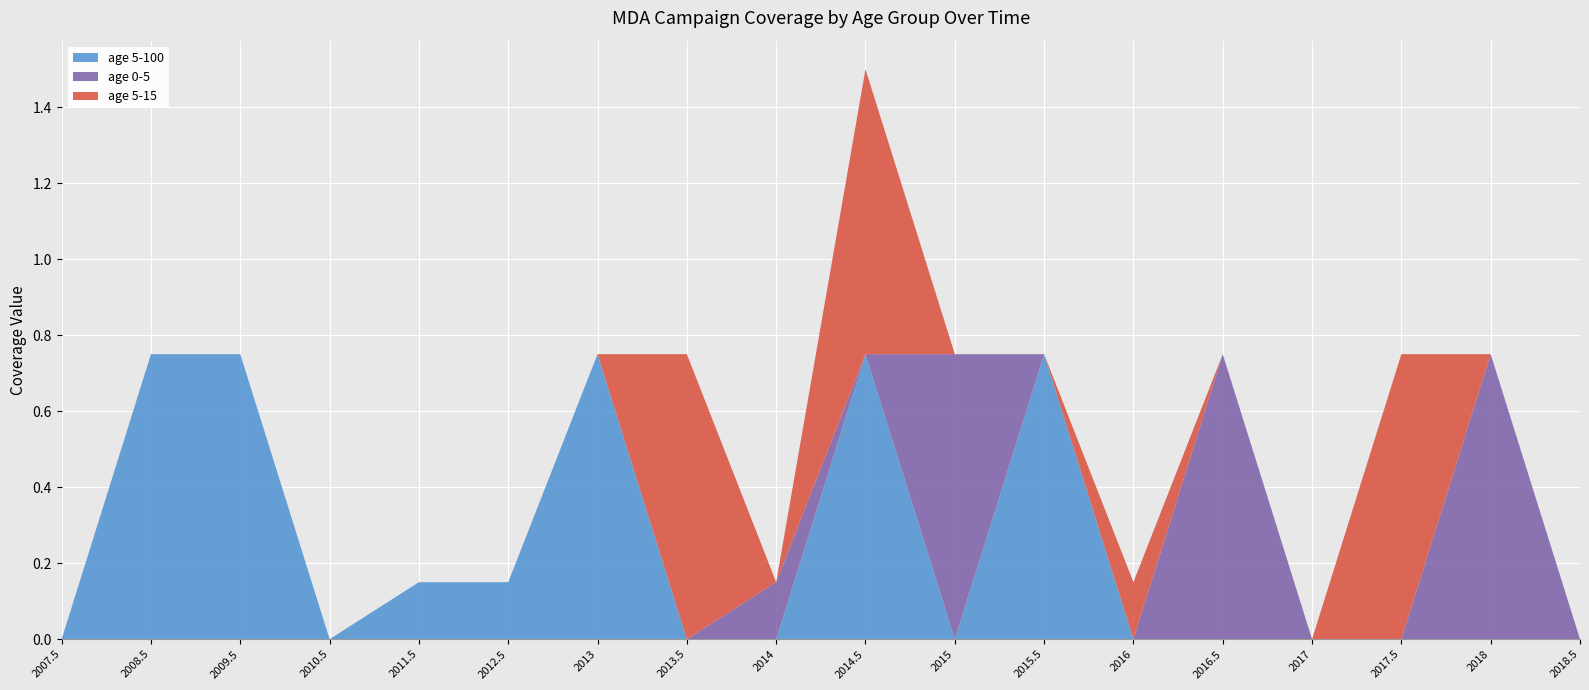

At which category is the sum across all series the highest?

2014.5